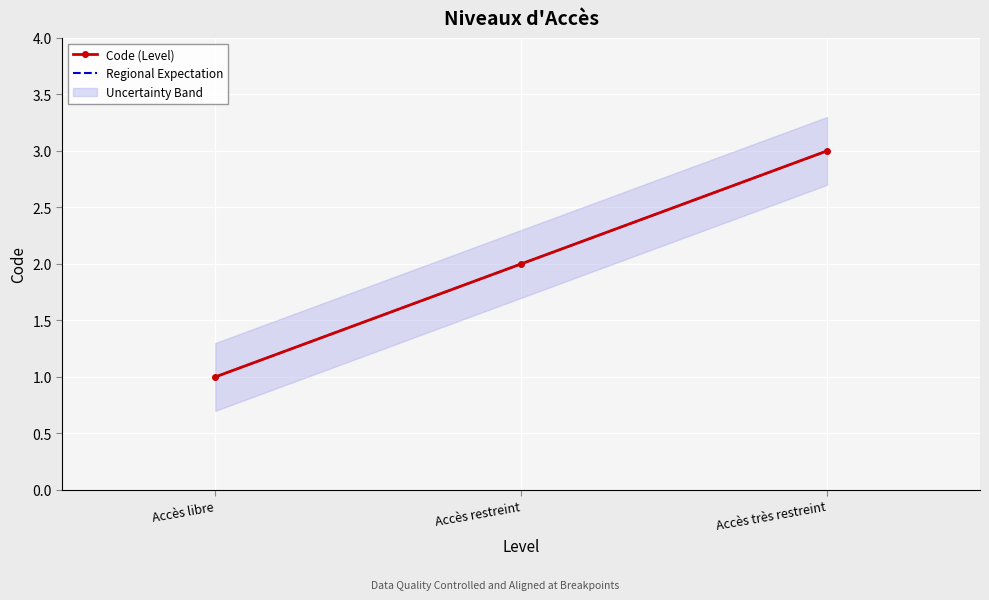

Which series changed the most between Accès libre and Accès très restreint?

Code (Level)